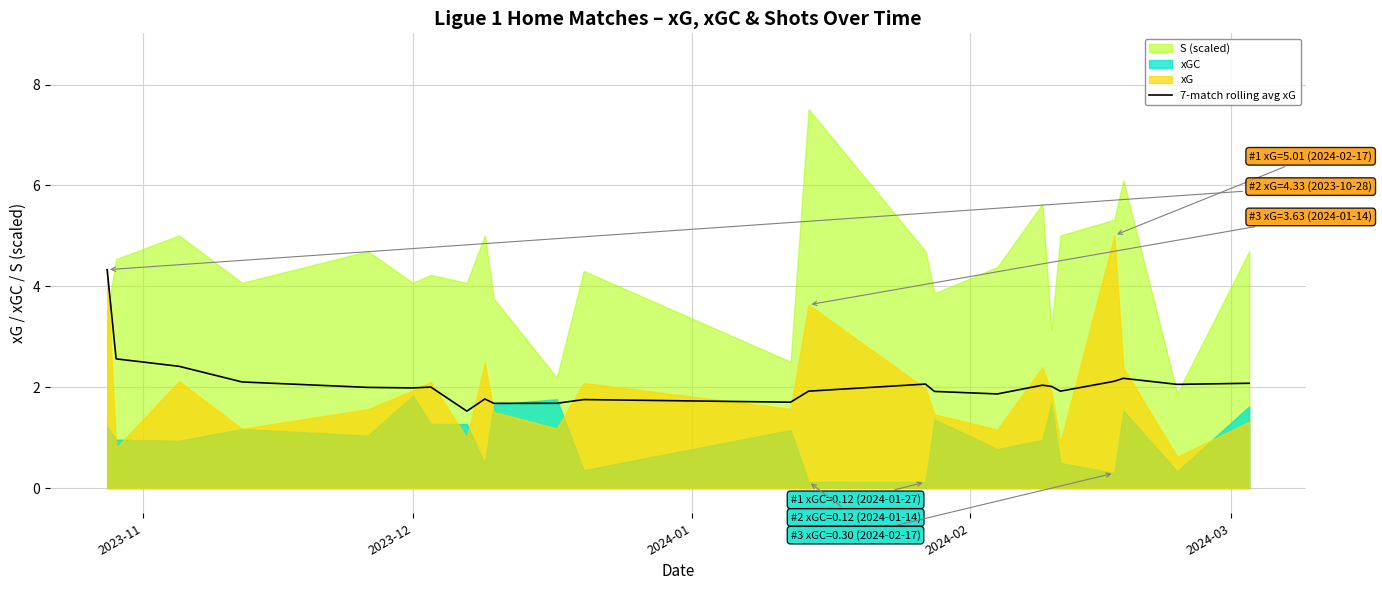

What is the average value?

2.1